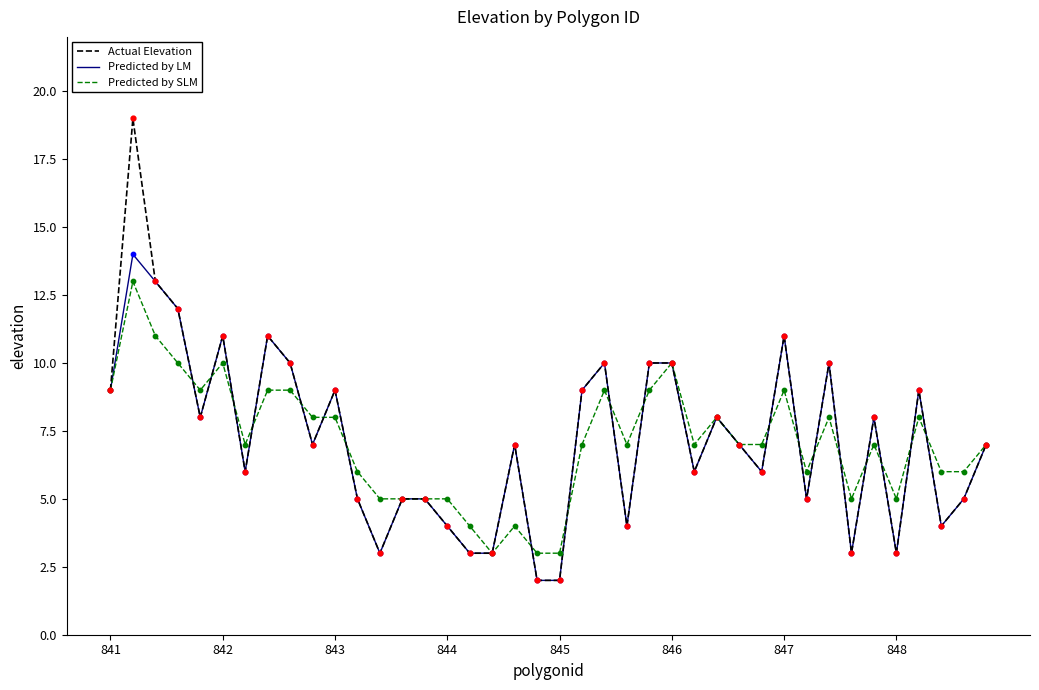

Which series has the largest range (max minus min)?

Actual Elevation